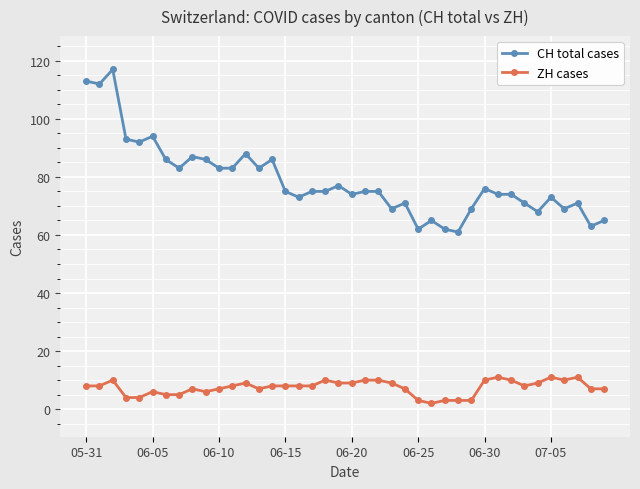

Which series has the widest spread of values?

CH total cases